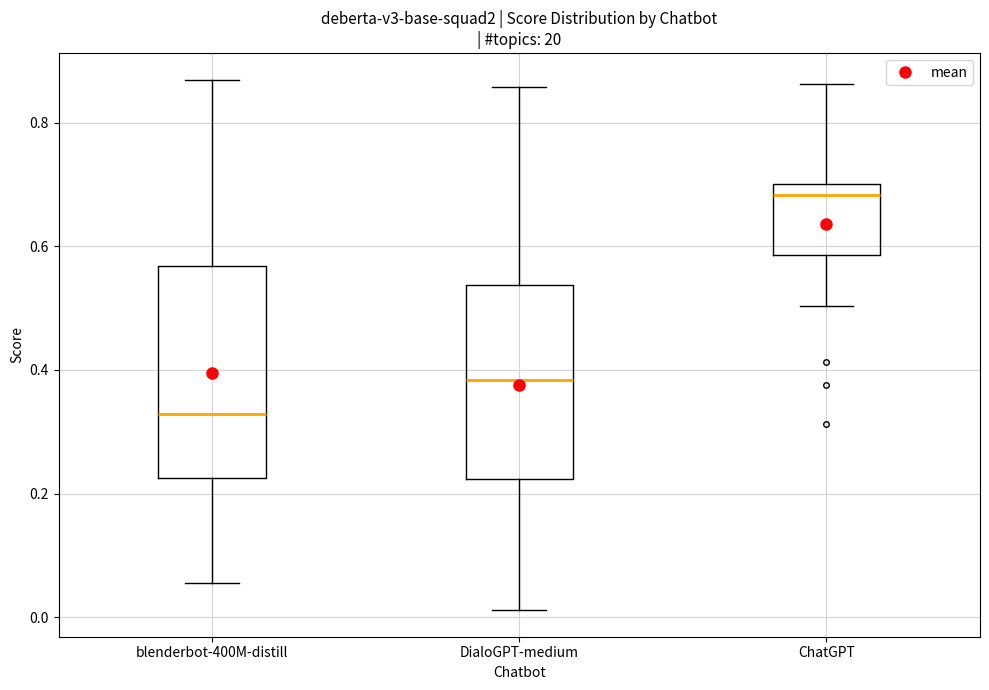

Where does the median line of the box for DialoGPT-medium sit on the y-axis? The values are not printed on the chart, so give them approximately, as read against the axis.

0.38